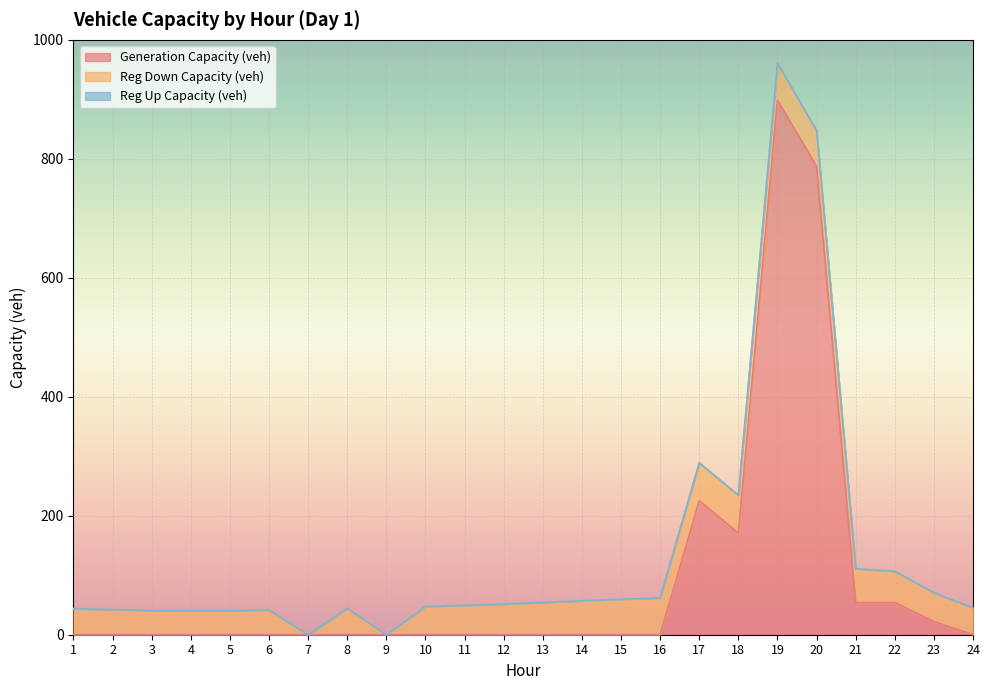

What is the average value of the regdown_capacity_veh series?

47.0